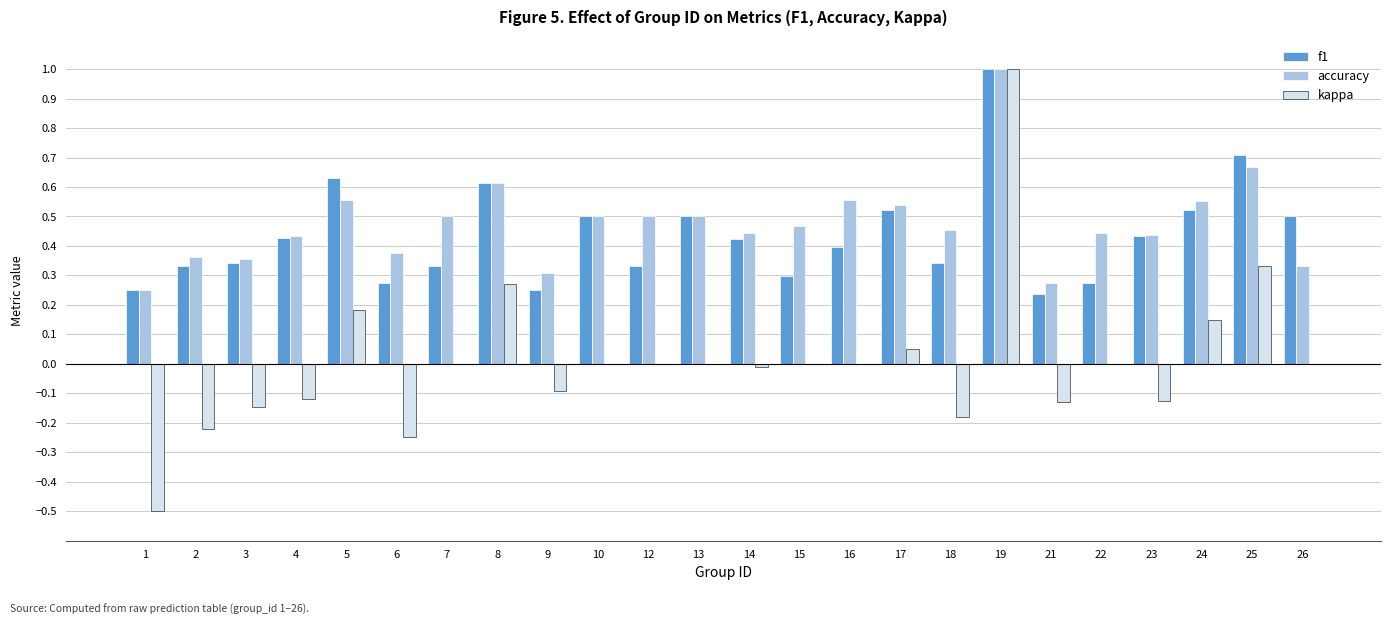

Is it true that accuracy equals 0.3 at 23?

False